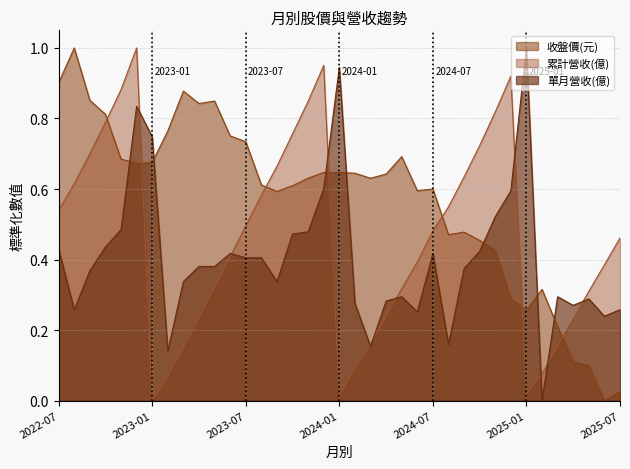

Between which two adjacent categories do 收盤價(元) and 單月營收(億) first intersect?

2022-11 and 2022-12